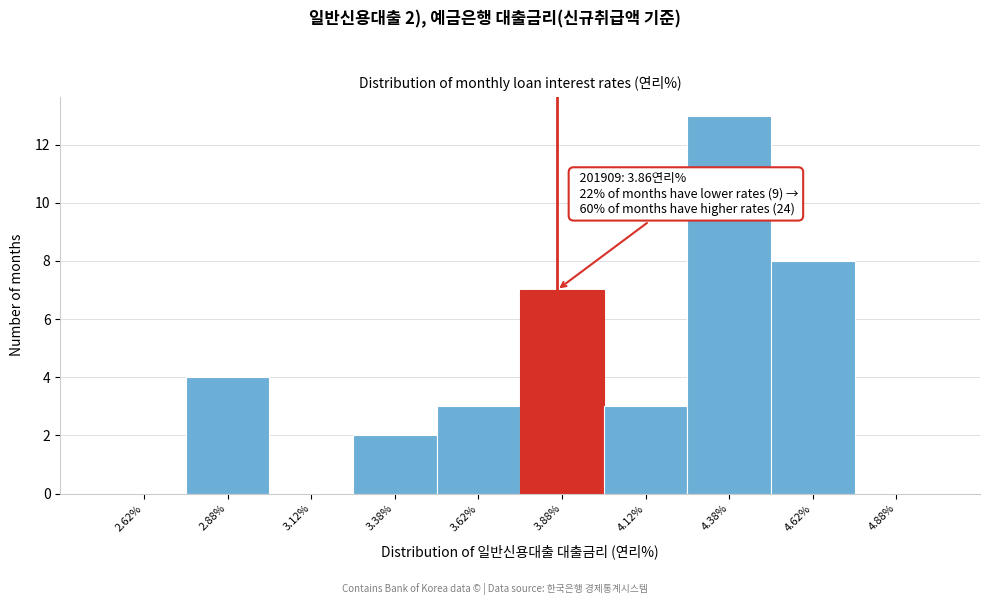

Which range on the x-axis has the tallest bar?

4.25 to 4.50